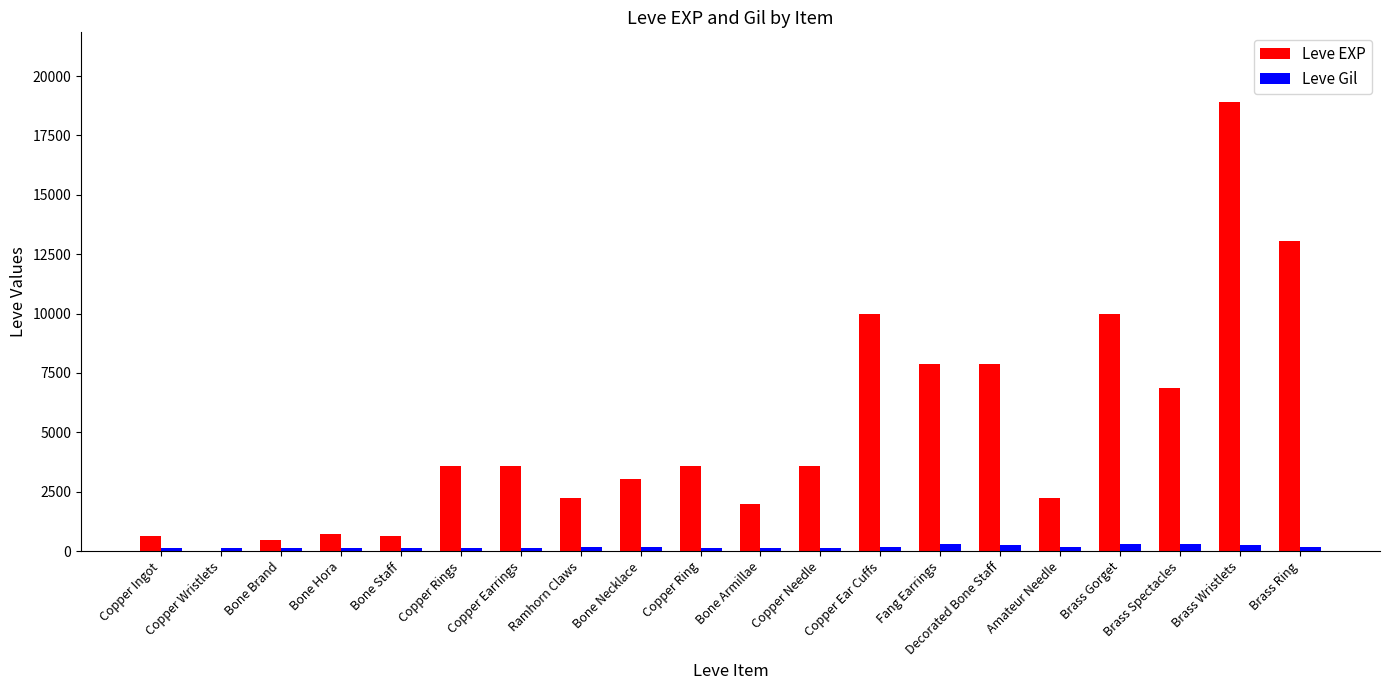

Which series has the largest total across all categories?

Leve EXP